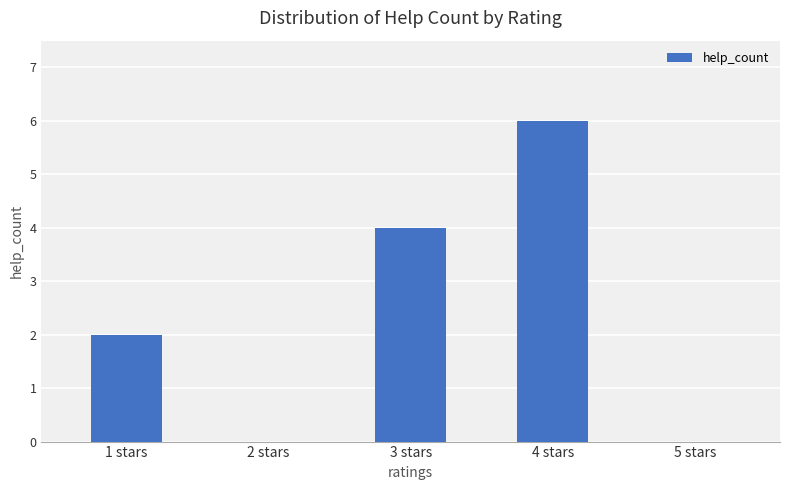

Reading left to right, transcribe all the data shown in this chart.

1 stars=2	2 stars=0	3 stars=4	4 stars=6	5 stars=0